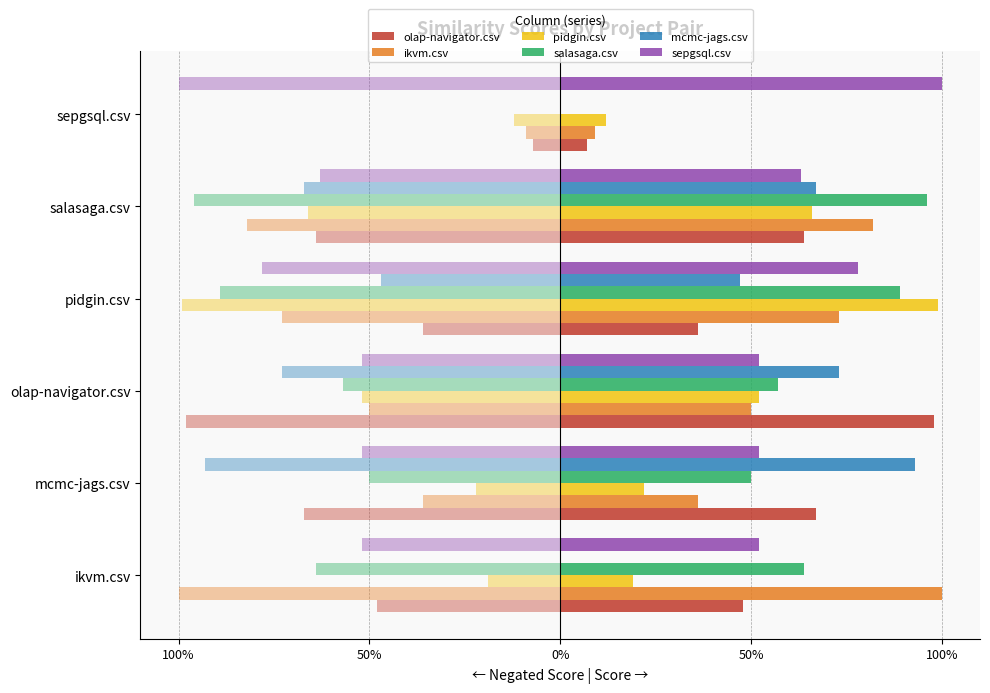

What is the label of the 3rd bar from the right?

pidgin.csv